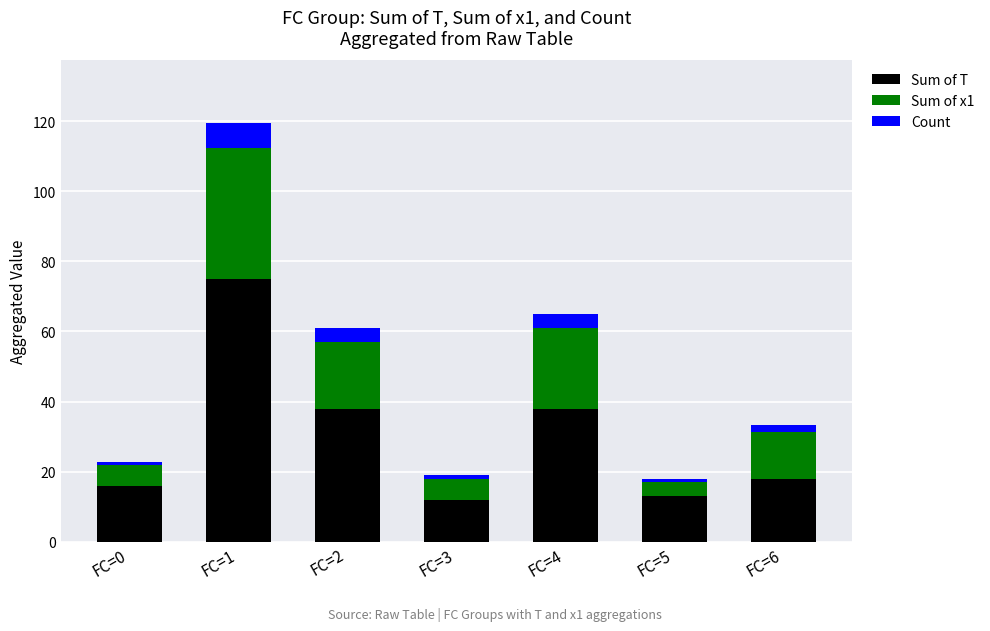

Reading left to right, list the values for the Sum of T series.

FC=0=16.0	FC=1=75.0	FC=2=38.0	FC=3=12.0	FC=4=38.0	FC=5=13.0	FC=6=18.0